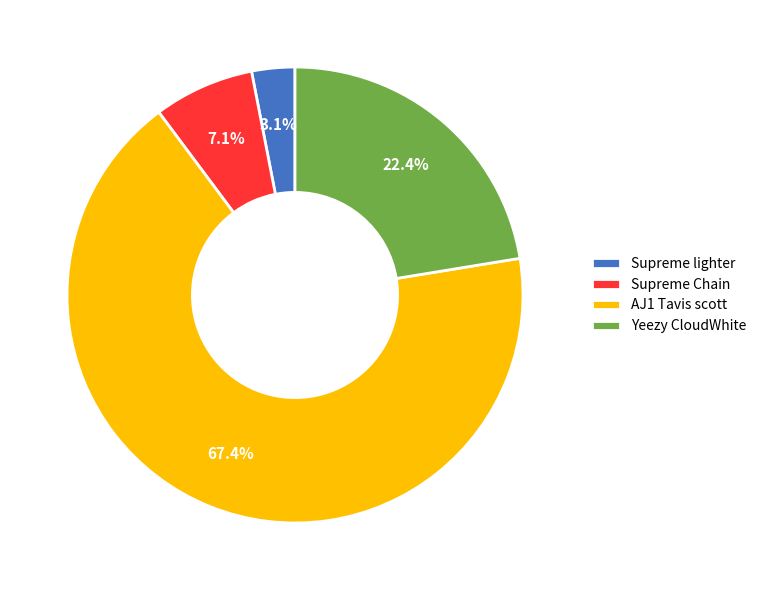

Approximately how many times larger is the value at Supreme lighter compared to Supreme Chain?

0.4